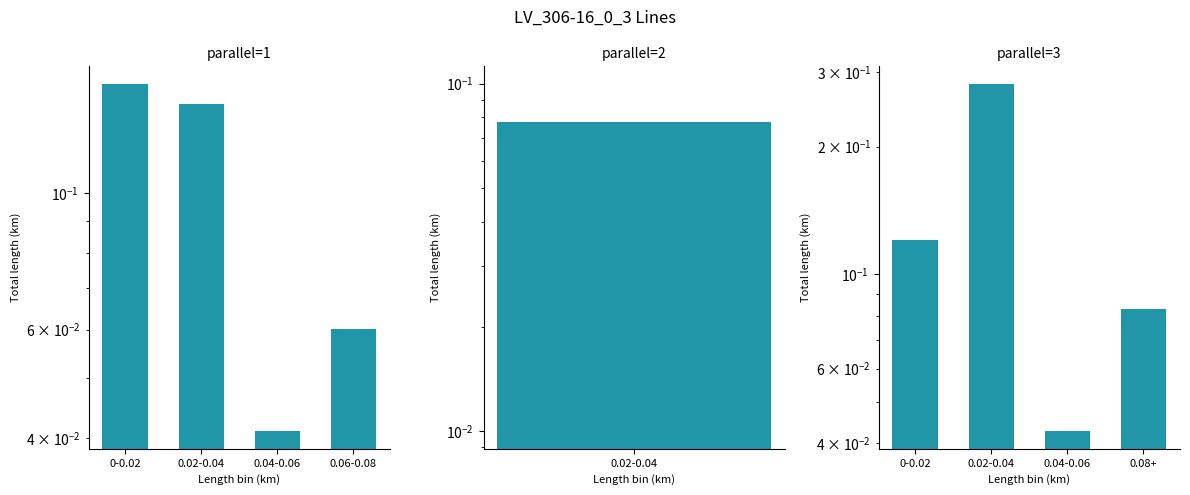

What position from the left is 0.02-0.04?

2